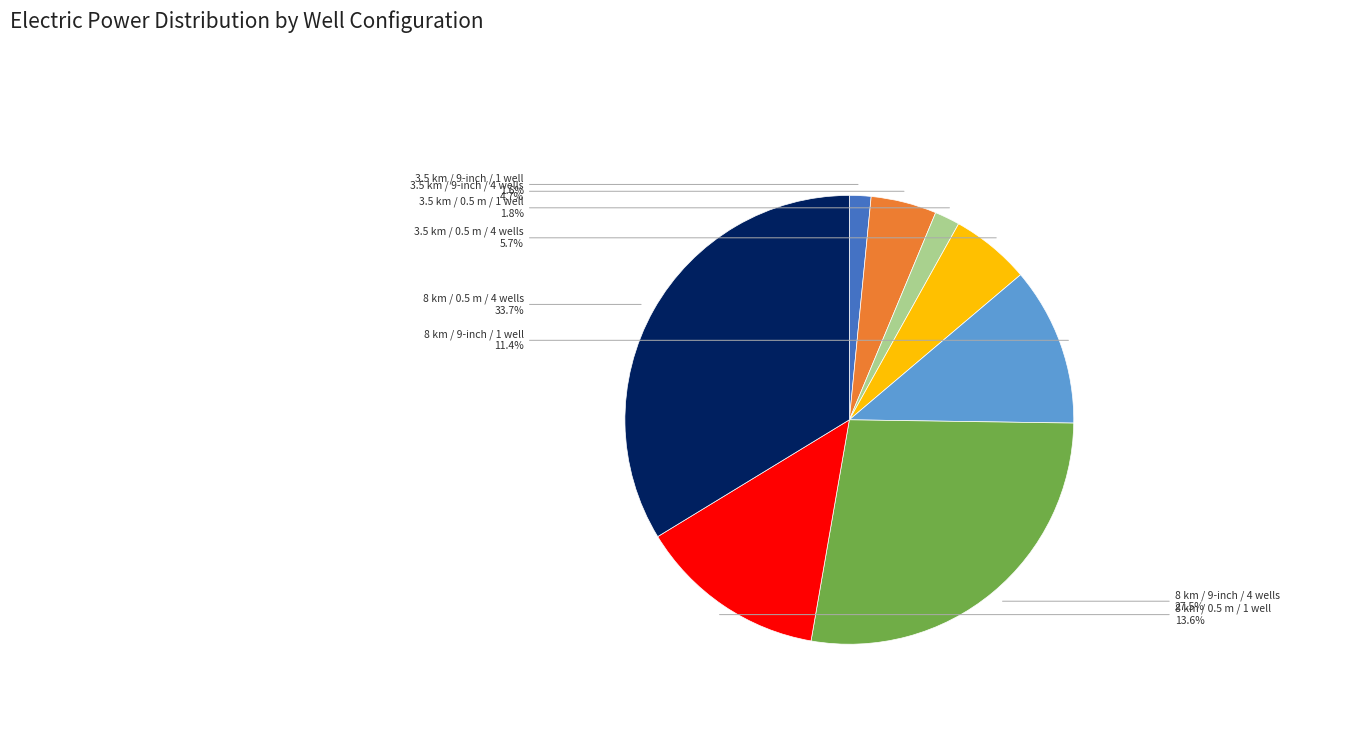

How many slices are in this pie chart?

8